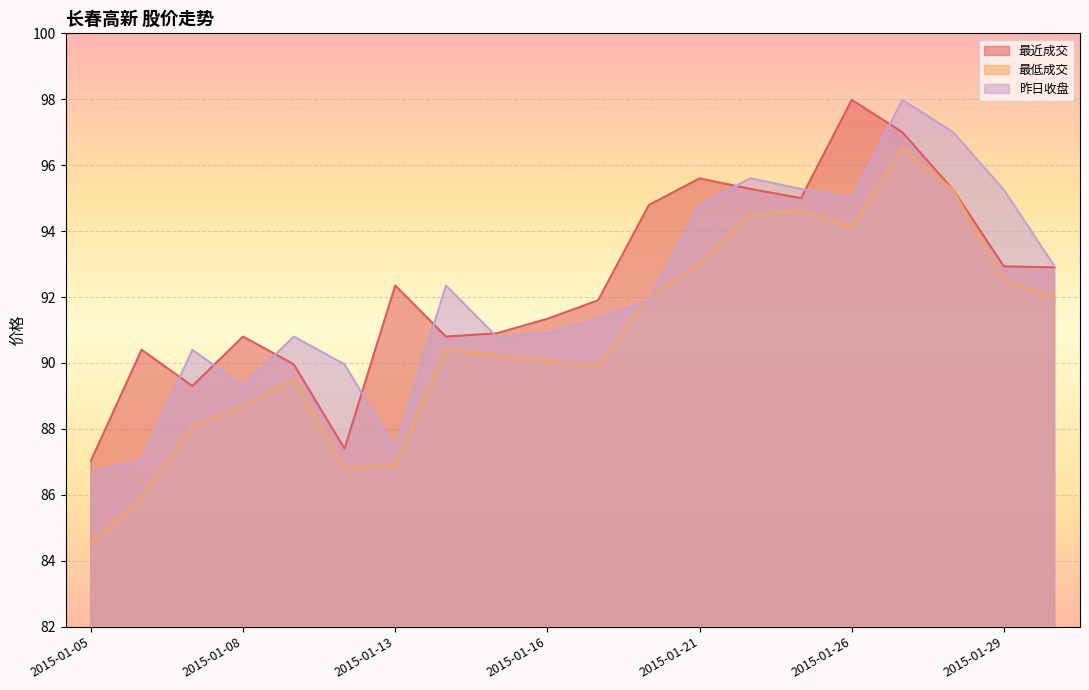

Reading right to left, list all the values displayed in this chart.

最近成交: 2015-01-30=92.9	2015-01-29=92.9	2015-01-28=95.2	2015-01-27=97.0	2015-01-26=98.0	2015-01-23=95.0	2015-01-22=95.3	2015-01-21=95.6	2015-01-20=94.8	2015-01-19=91.9	2015-01-16=91.3	2015-01-15=90.9	2015-01-14=90.8	2015-01-13=92.3	2015-01-12=87.4	2015-01-09=90.0	2015-01-08=90.8	2015-01-07=89.3	2015-01-06=90.4	2015-01-05=87.0
最低成交: 2015-01-30=92.0	2015-01-29=92.5	2015-01-28=95.2	2015-01-27=96.5	2015-01-26=94.1	2015-01-23=94.6	2015-01-22=94.5	2015-01-21=93.0	2015-01-20=92.0	2015-01-19=89.9	2015-01-16=90.0	2015-01-15=90.2	2015-01-14=90.4	2015-01-13=86.9	2015-01-12=86.8	2015-01-09=89.5	2015-01-08=88.7	2015-01-07=88.0	2015-01-06=85.9	2015-01-05=84.5
昨日收盘: 2015-01-30=92.9	2015-01-29=95.2	2015-01-28=97.0	2015-01-27=98.0	2015-01-26=95.0	2015-01-23=95.3	2015-01-22=95.6	2015-01-21=94.8	2015-01-20=91.9	2015-01-19=91.3	2015-01-16=90.9	2015-01-15=90.8	2015-01-14=92.3	2015-01-13=87.4	2015-01-12=90.0	2015-01-09=90.8	2015-01-08=89.3	2015-01-07=90.4	2015-01-06=87.0	2015-01-05=86.7